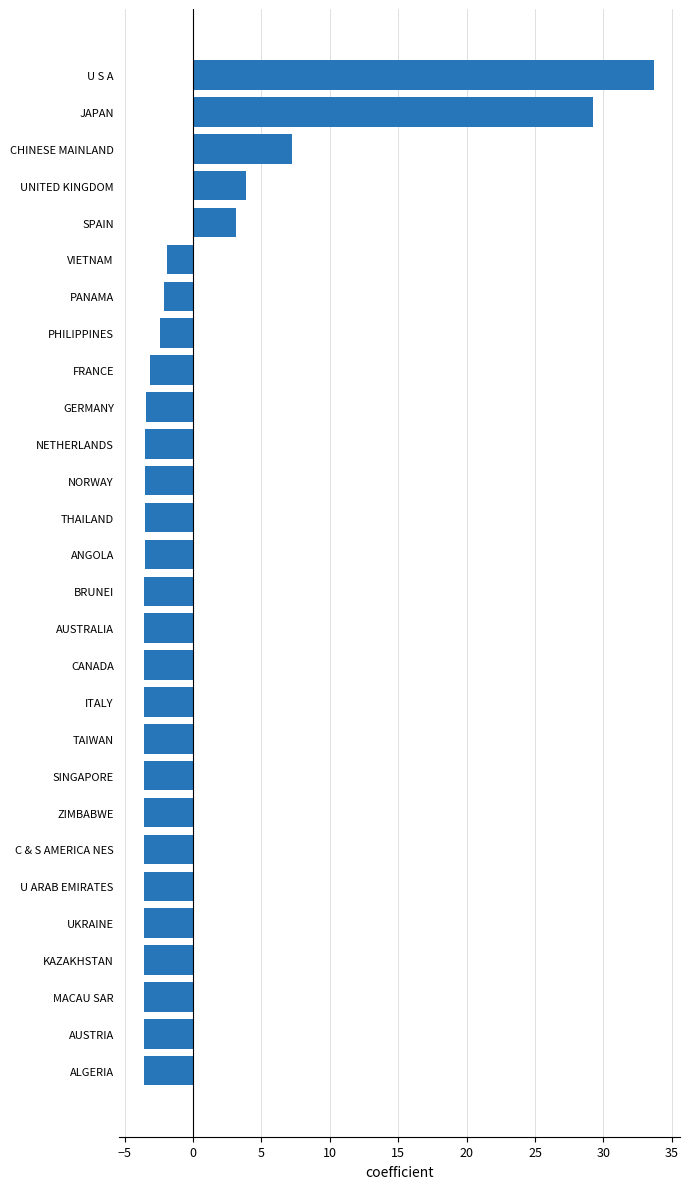

What is the maximum value shown in the chart?

33.7